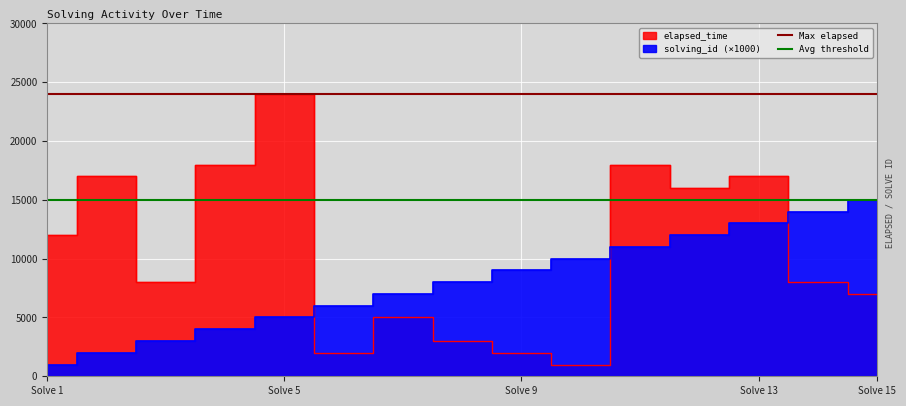

Between Solve 5 and Solve 1, which is larger?

Solve 5